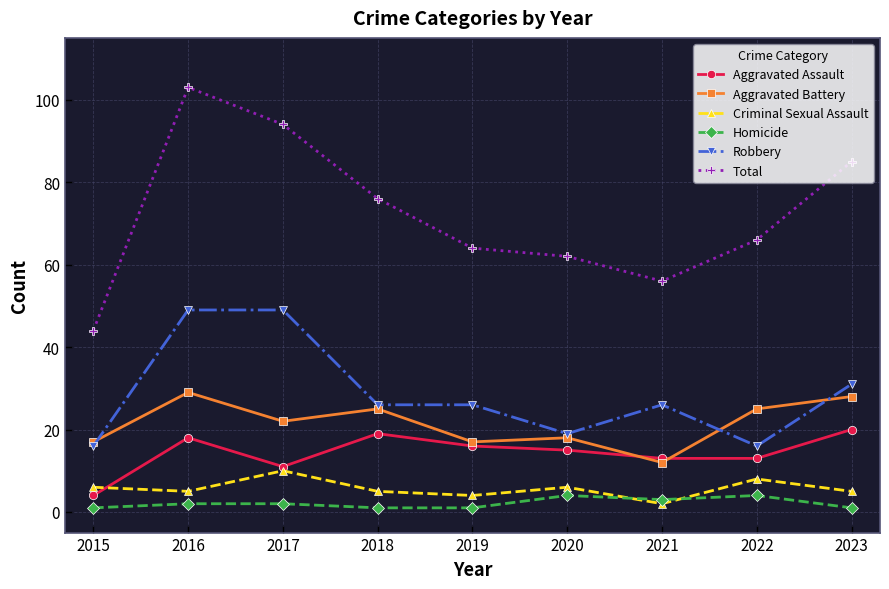

What is the difference between the Robbery values at 2022 and 2018?

10